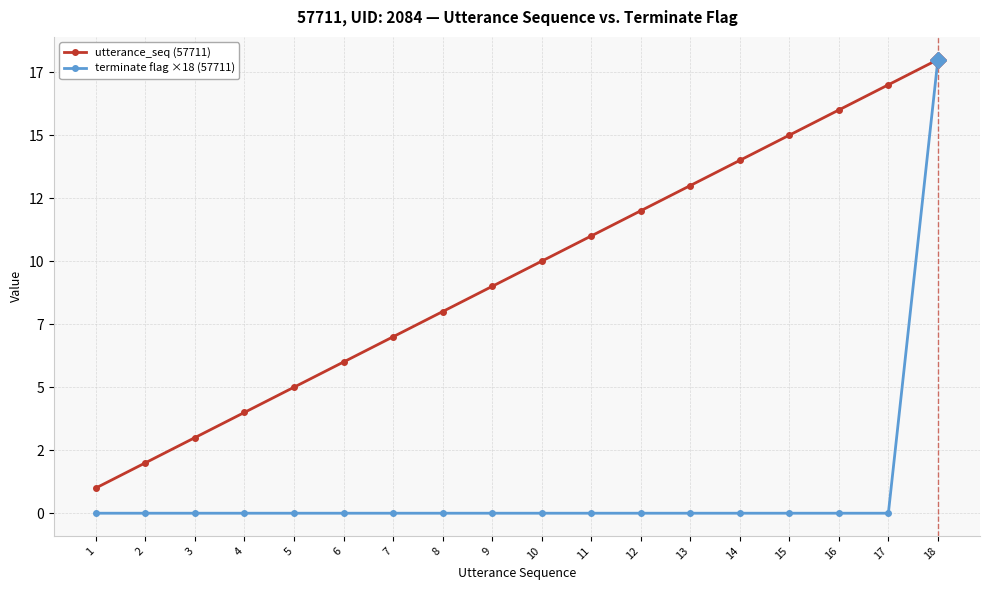

Reading right to left, extract all data points from this chart.

utterance_seq (57711): 18=18	17=17	16=16	15=15	14=14	13=13	12=12	11=11	10=10	9=9	8=8	7=7	6=6	5=5	4=4	3=3	2=2	1=1
terminate flag ×18 (57711): 18=18	17=0	16=0	15=0	14=0	13=0	12=0	11=0	10=0	9=0	8=0	7=0	6=0	5=0	4=0	3=0	2=0	1=0